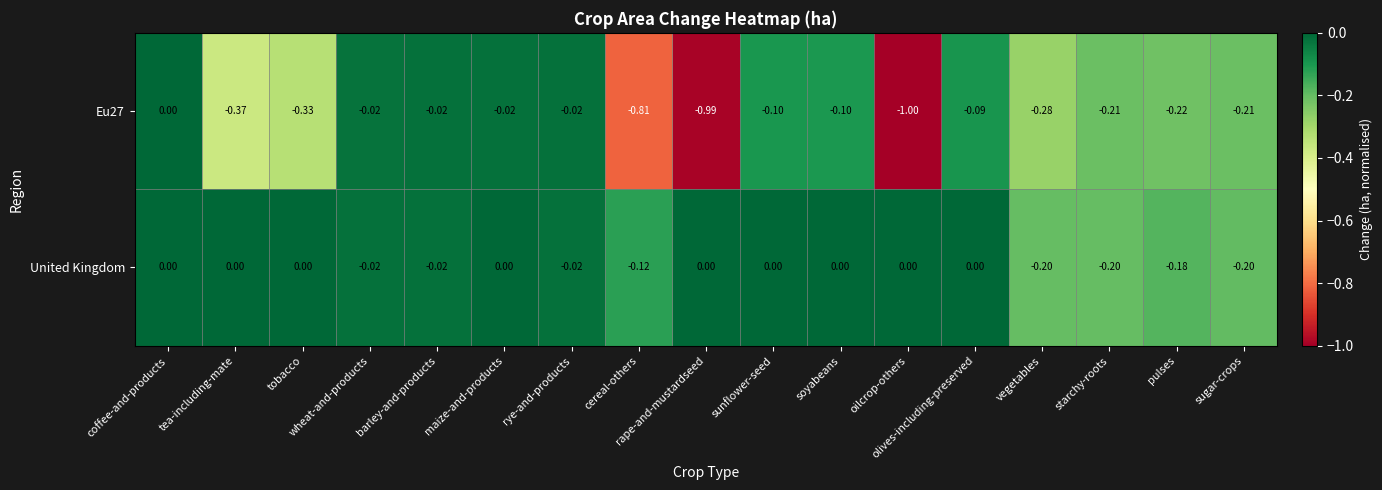

At which category is the sum across all series the highest?

coffee-and-products